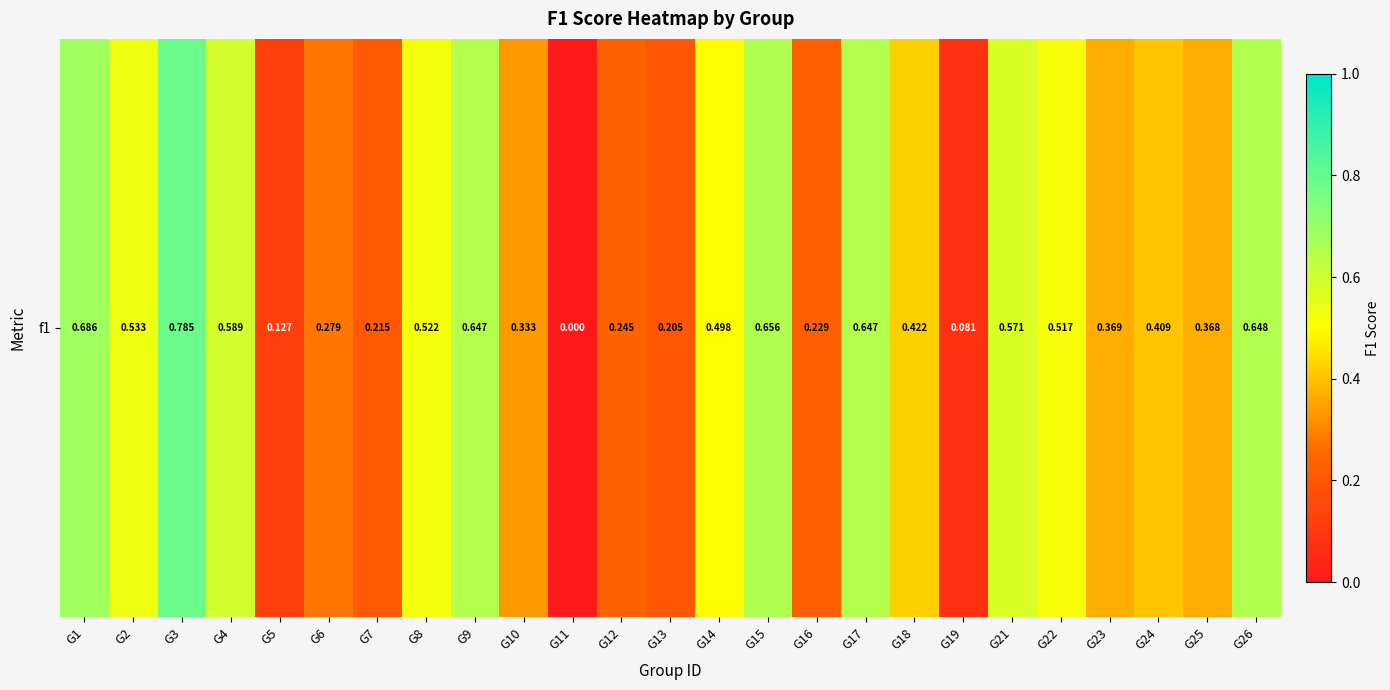

Rank the categories by value from lowest to highest.

G11, G19, G5, G13, G7, G16, G12, G6, G10, G25, G23, G24, G18, G14, G22, G8, G2, G21, G4, G9, G17, G26, G15, G1, G3